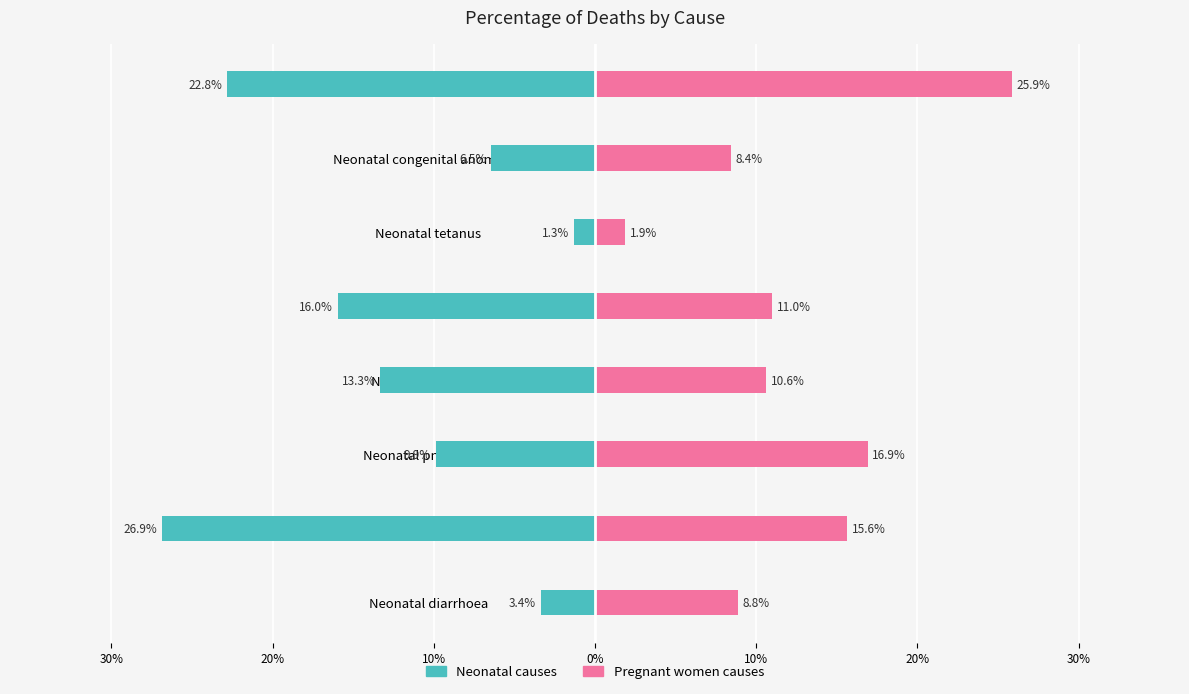

Reading right to left, extract all data points from this chart.

Neonatal causes: -22.8	-6.5	-1.3	-16.0	-13.3	-9.9	-26.9	-3.4
Pregnant women causes: 25.9	8.4	1.9	11.0	10.6	16.9	15.6	8.8